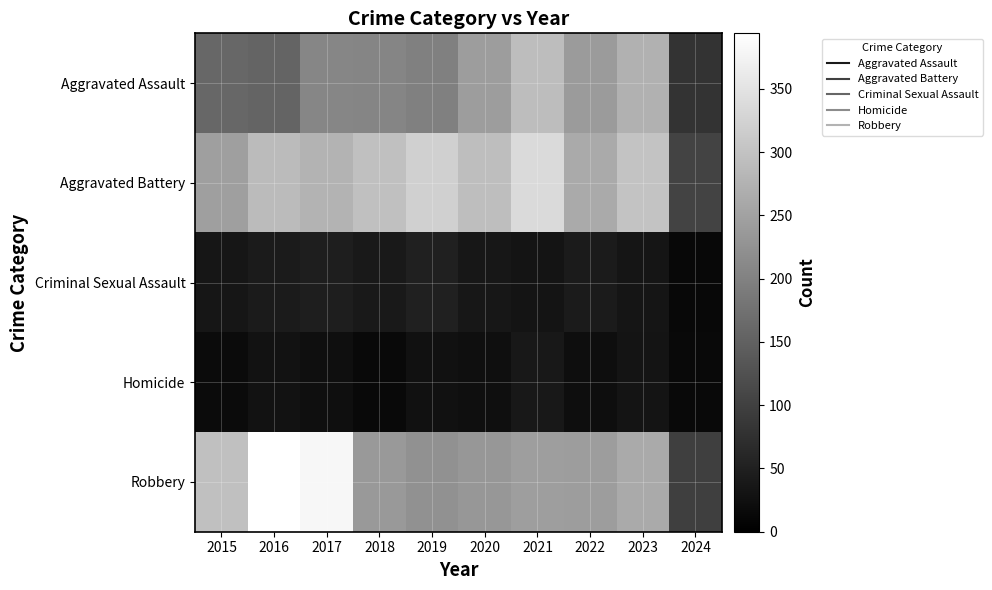

Which label corresponds to the largest value in the chart?

2016